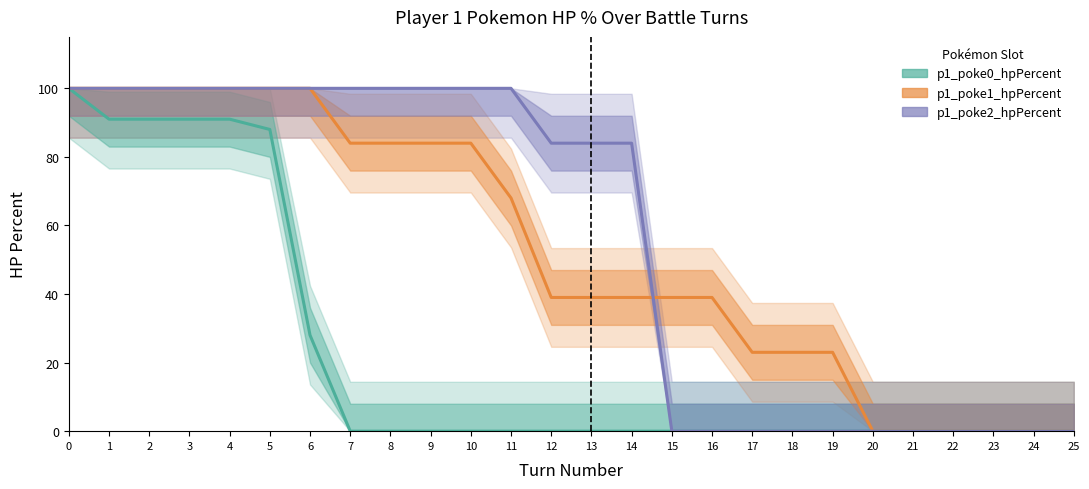

What is the greatest value displayed?

100